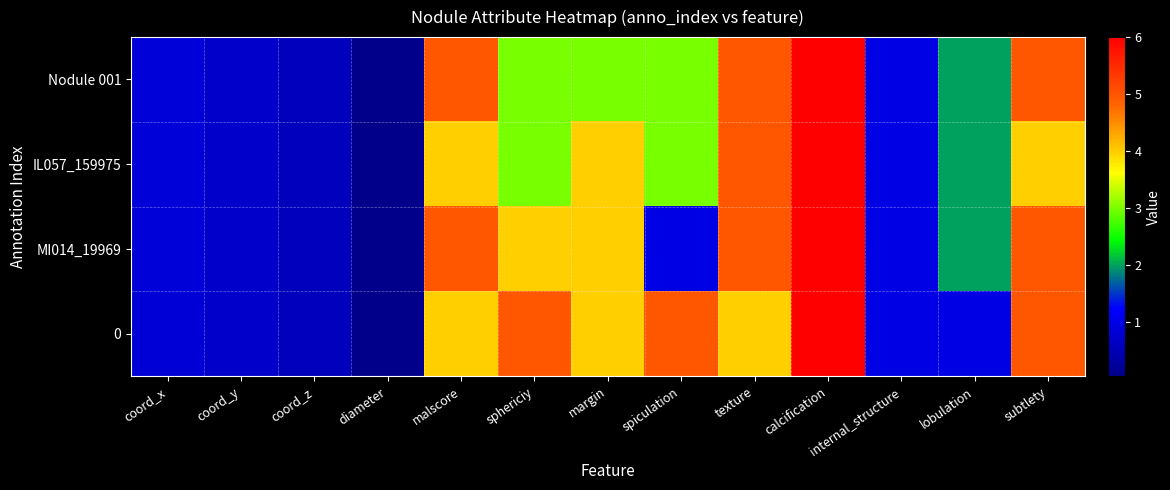

What is the greatest value displayed?

6.0